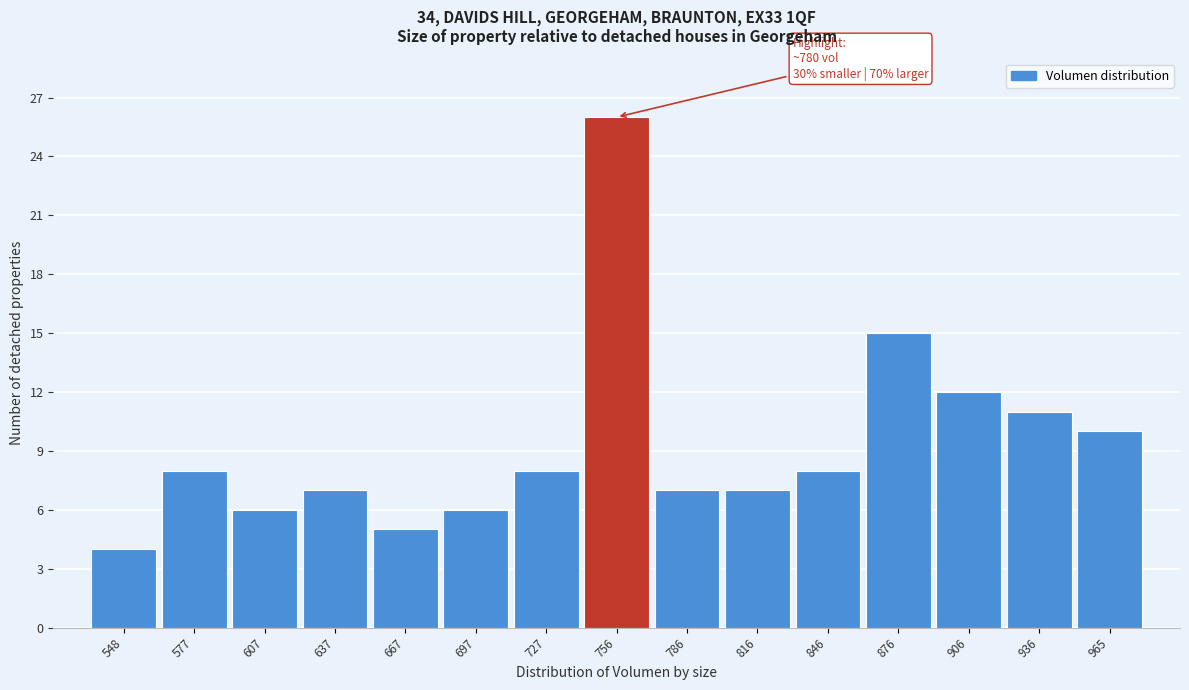

Reading left to right, transcribe all the data shown in this chart.

548=4	577=8	607=6	637=7	667=5	697=6	727=8	756=26	786=7	816=7	846=8	876=15	906=12	936=11	965=10